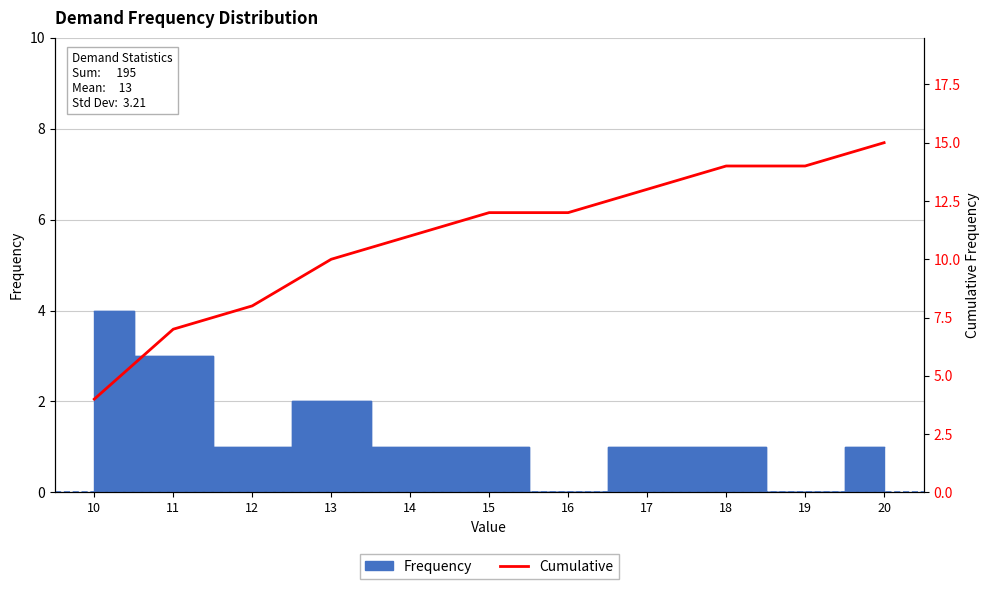

Is this an area chart (filled region under the line)?

No